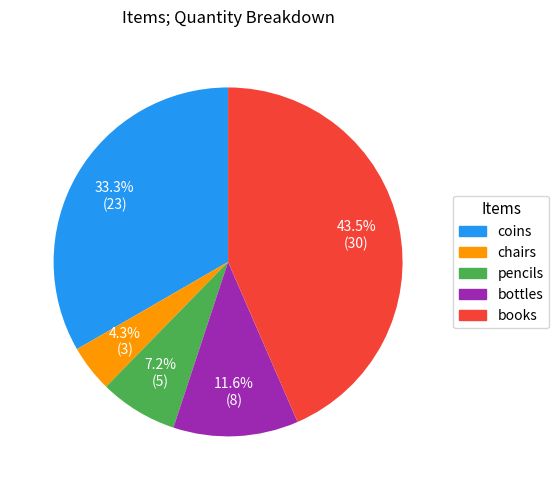

Count the number of slices in the pie.

5